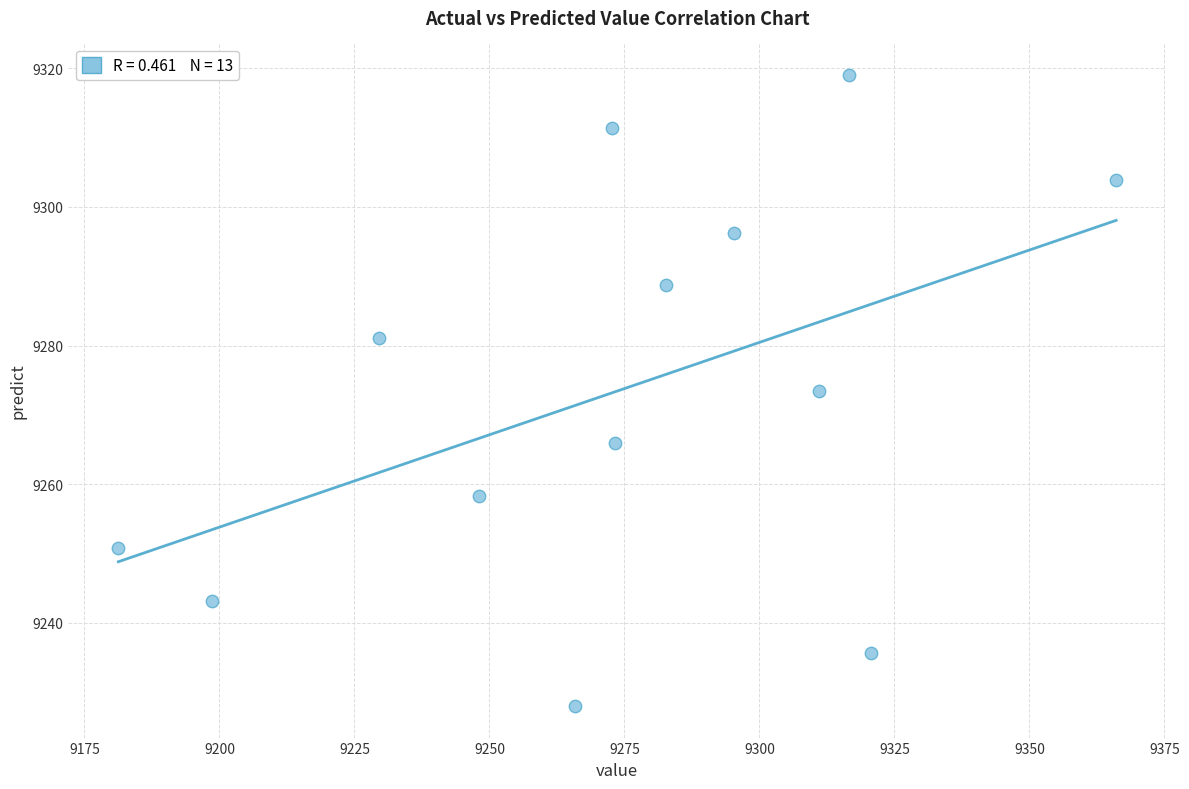

What is the range of X values (max minus min)?

184.8